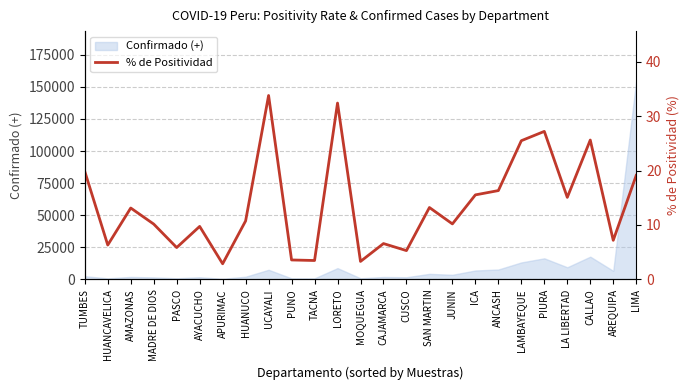

At which category does the chart reach its peak across all series?

UCAYALI